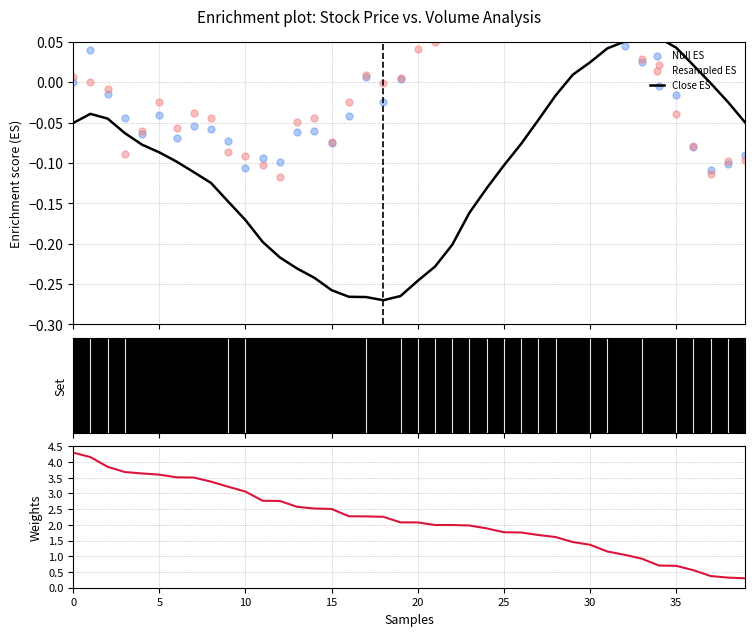

Which series contains the lowest Y value?

Close ES